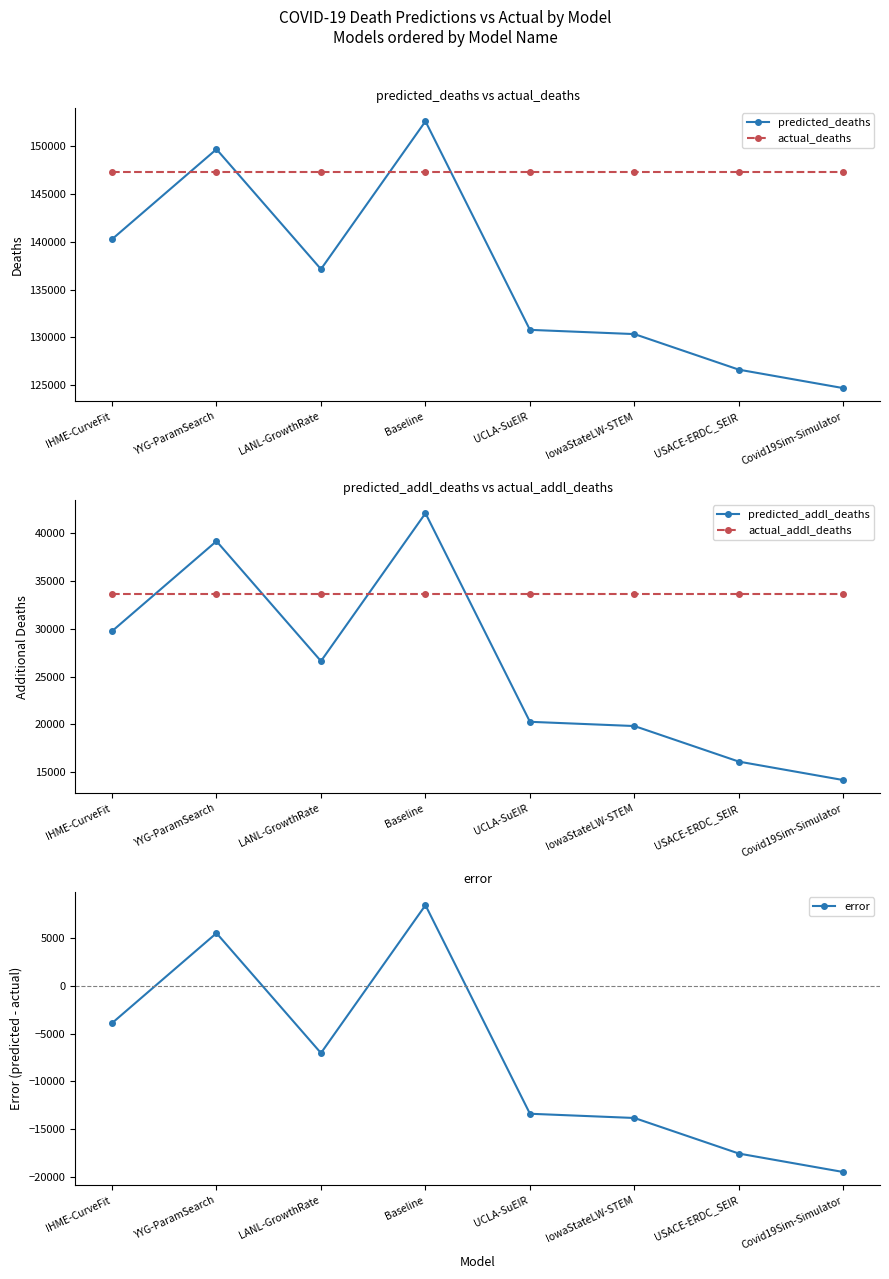

How many categories are shown in the chart?

8